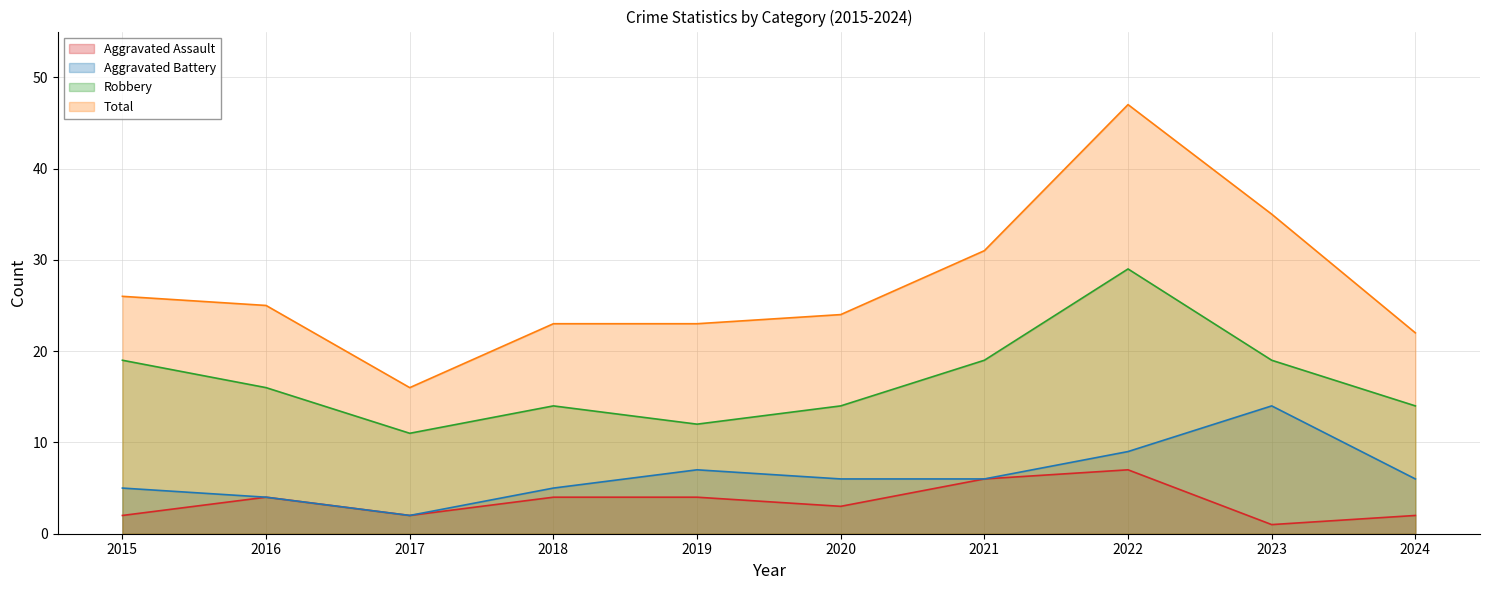

List the labels in order of Total value, largest first.

2022, 2023, 2021, 2015, 2016, 2020, 2018, 2019, 2024, 2017